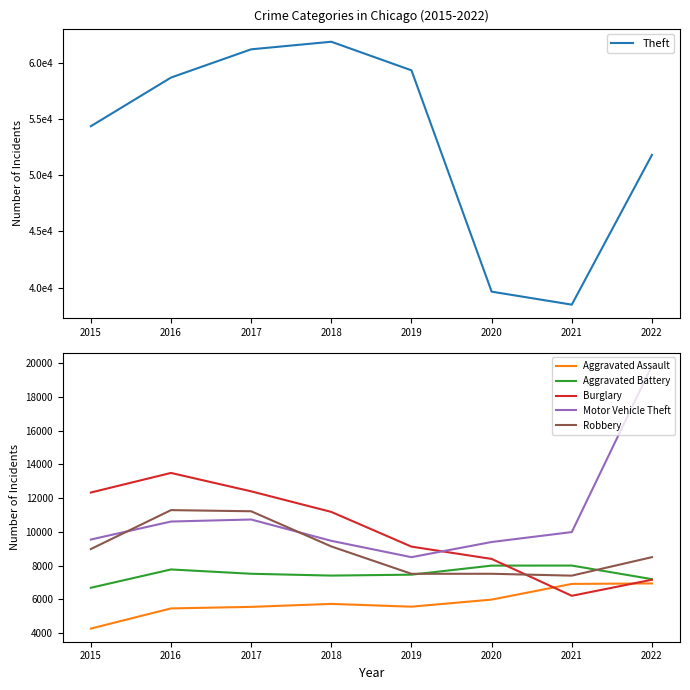

Rank the categories by Burglary value from lowest to highest.

2021, 2022, 2020, 2019, 2018, 2015, 2017, 2016